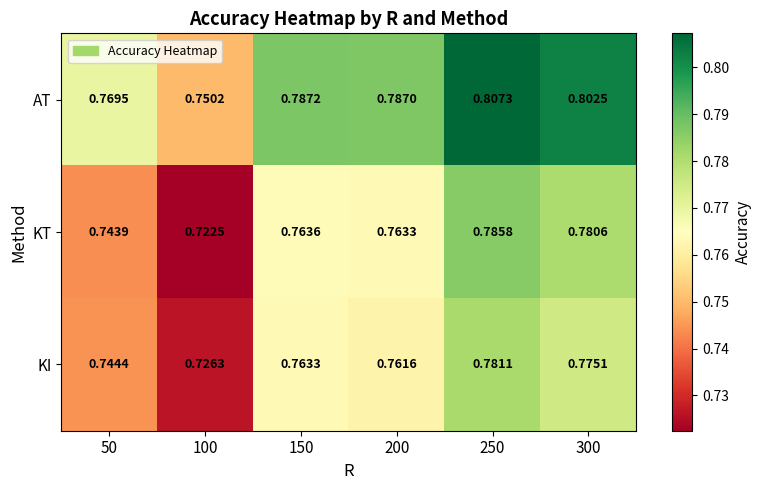

What is the total value across all series at 250?

2.4